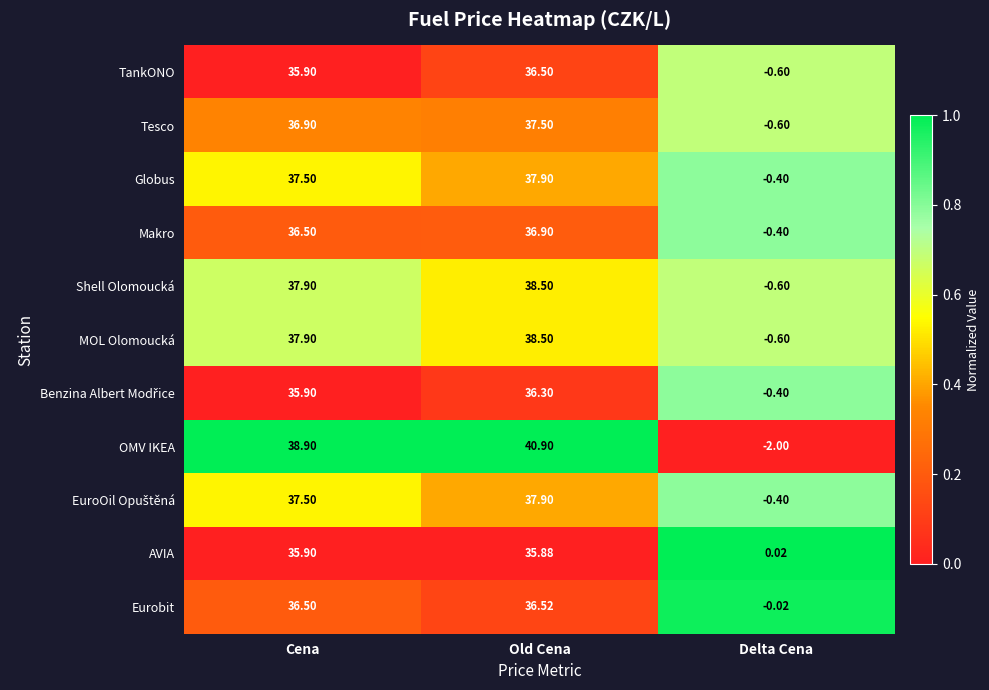

Which series has the largest total across all categories?

OMV IKEA